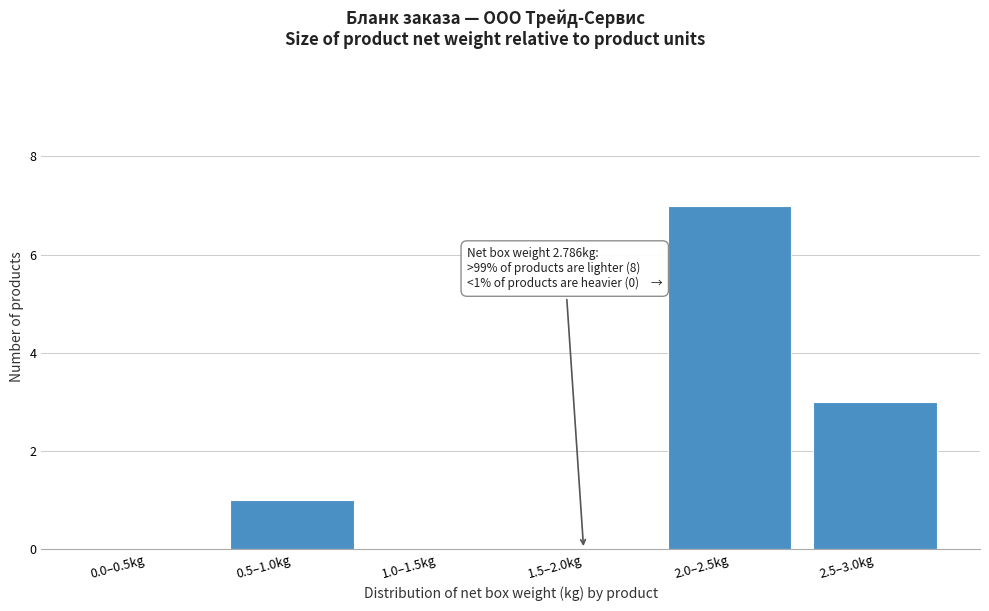

Reading left to right, what are all the values shown in this chart?

0.0–0.5kg=0	0.5–1.0kg=1	1.0–1.5kg=0	1.5–2.0kg=0	2.0–2.5kg=7	2.5–3.0kg=3